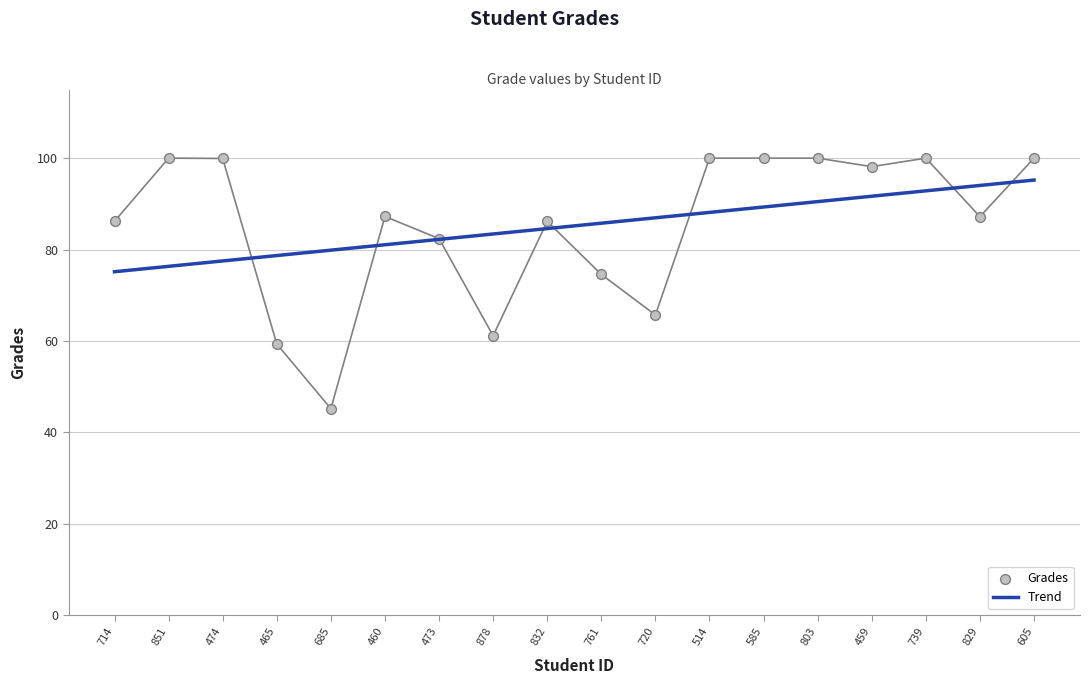

Which has a higher value, 720 or 605?

605